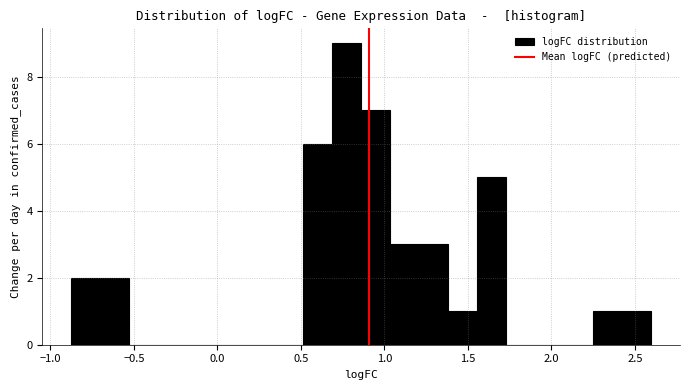

Around what value on the x-axis is the tallest bar? Give the approximate position of its centre, as read against the axis.

0.75